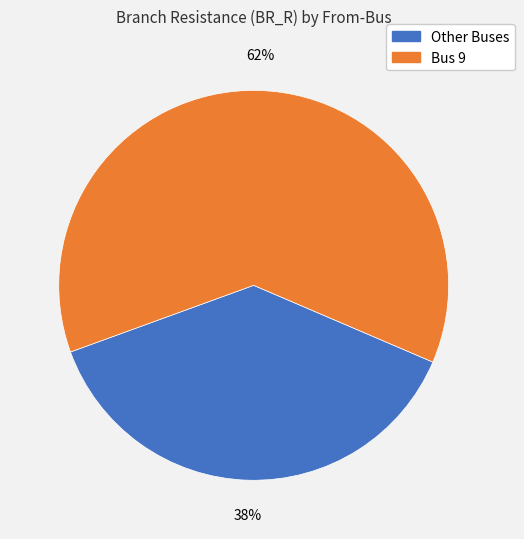

To the nearest percent, what is the average slice percentage?

50%